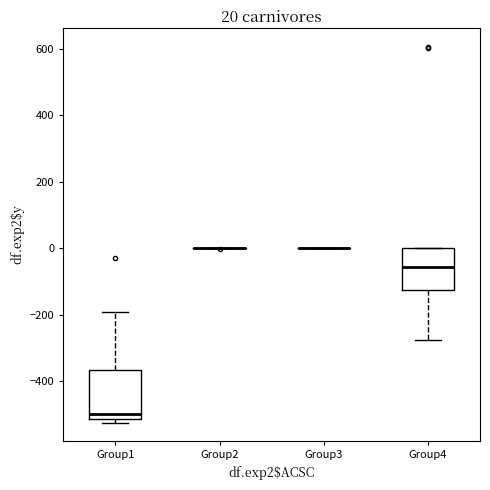

Comparing the boxes themselves (not the whiskers), which one is the tallest?

Group1